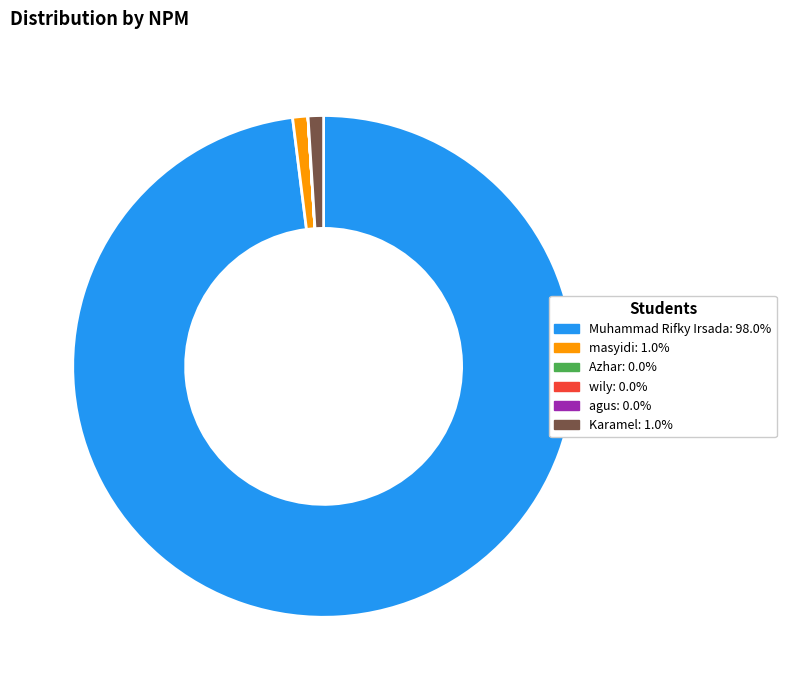

Between Karamel and Muhammad Rifky Irsada, which is larger?

Muhammad Rifky Irsada